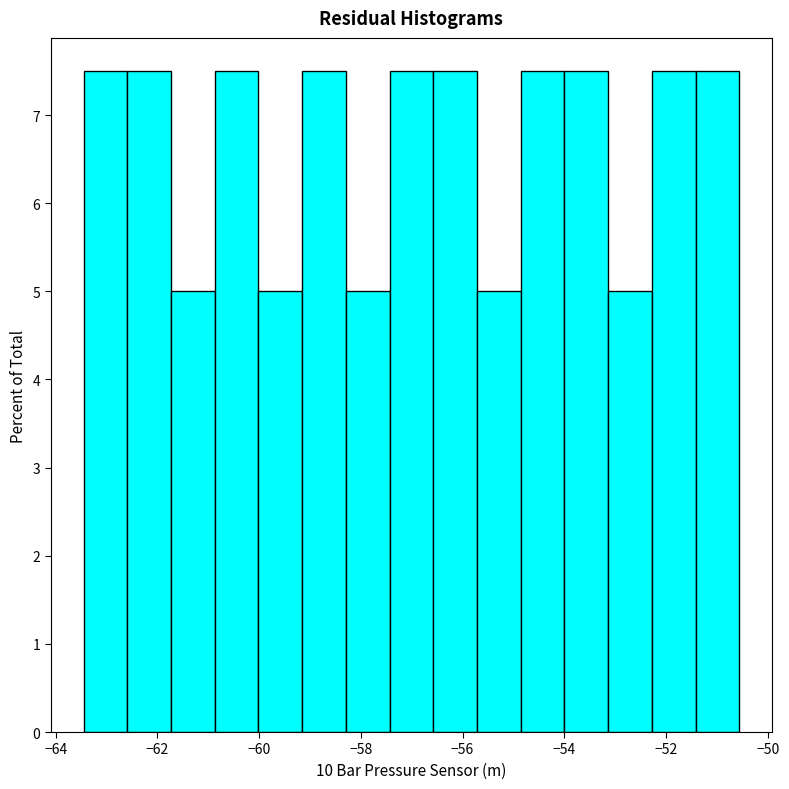

Reading left to right, list every bar in this chart as the range it spans on the x-axis followed by its height. Neither the bar edges nor the heights are printed on the chart, so give them approximately, as read against the axes.

-63.4 to -62.6: 7.5
-62.6 to -61.8: 7.5
-61.8 to -60.8: 5.0
-60.8 to -60.0: 7.5
-60.0 to -59.2: 5.0
-59.2 to -58.2: 7.5
-58.2 to -57.4: 5.0
-57.4 to -56.6: 7.5
-56.6 to -55.8: 7.5
-55.8 to -54.8: 5.0
-54.8 to -54.0: 7.5
-54.0 to -53.2: 7.5
-53.2 to -52.2: 5.0
-52.2 to -51.4: 7.5
-51.4 to -50.6: 7.5